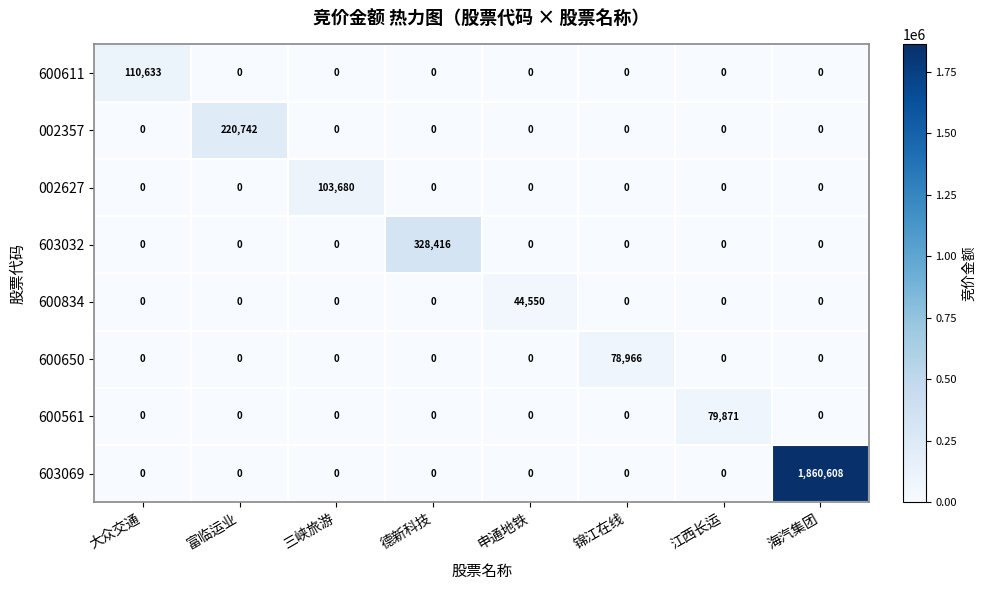

At which category does the chart reach its peak across all series?

海汽集团